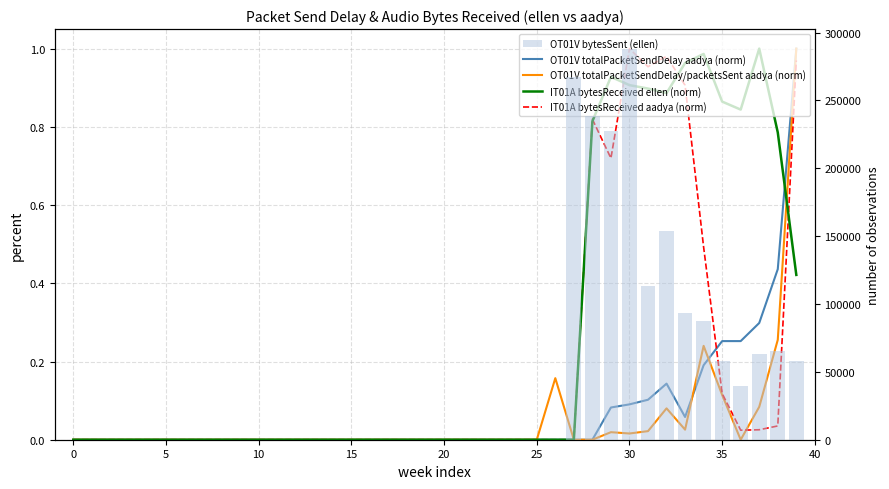

What is the spread (max minus min) of values at 29?

227430.3